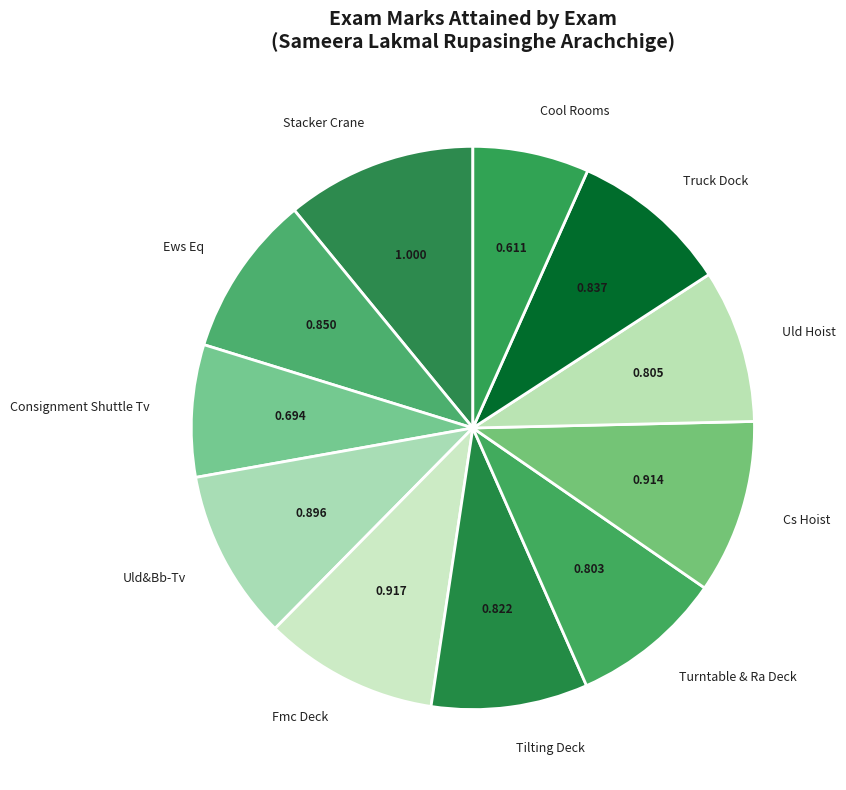

Which has a higher value, Cool Rooms or Ews Eq?

Ews Eq